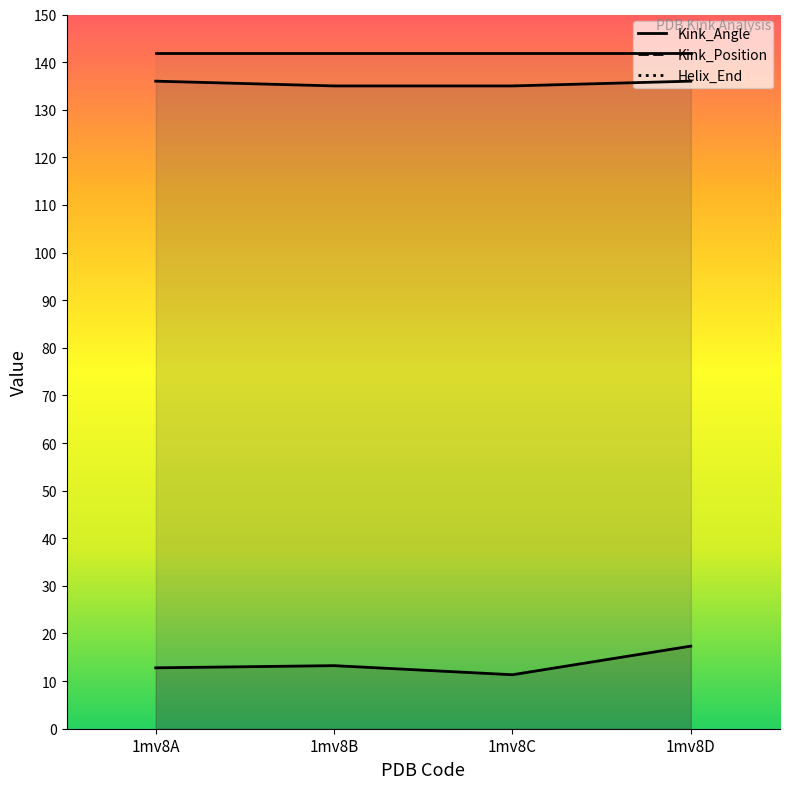

The value of Kink_Position at 1mv8D is 136.0. True or false?

True